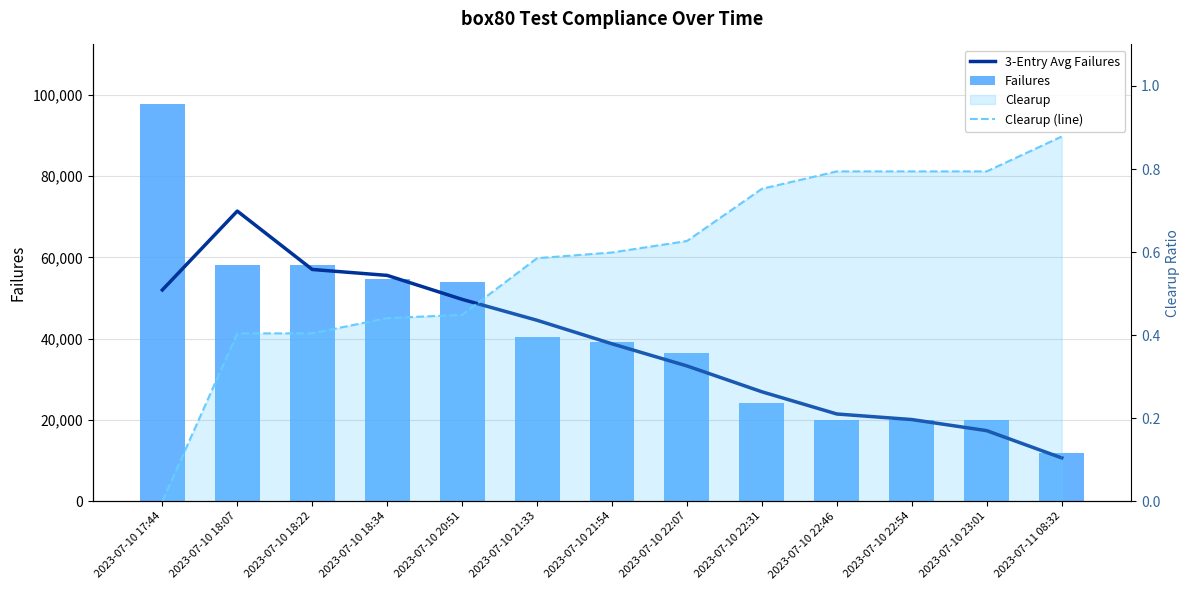

The Failures series shows 20096.0 at 2023-07-10 22:46. True or false?

True